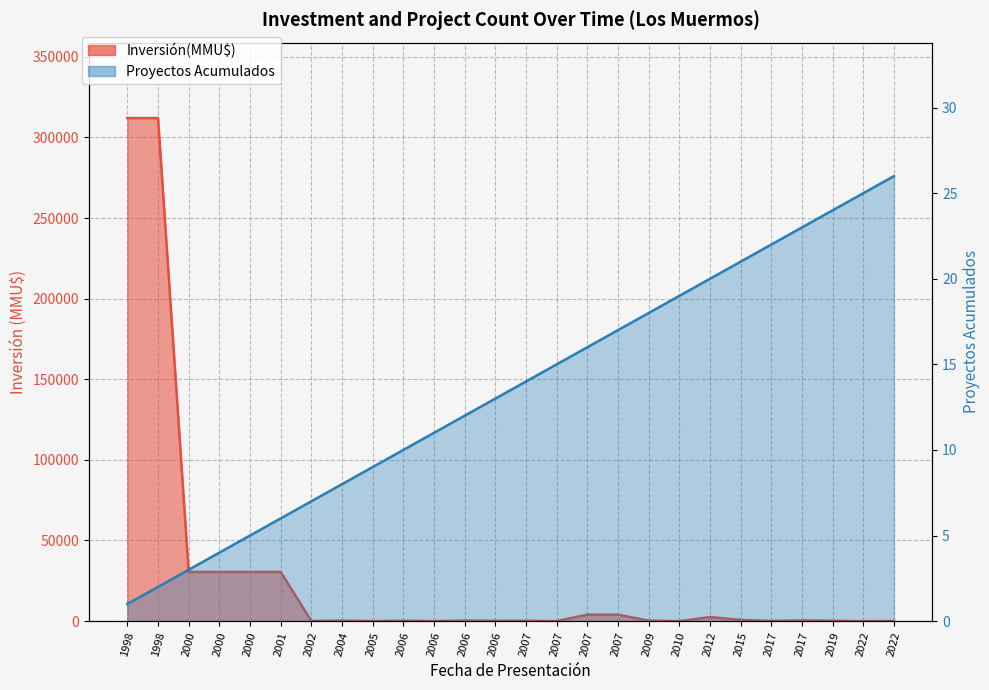

What is the sum of all Proyectos Acumulados values?

351